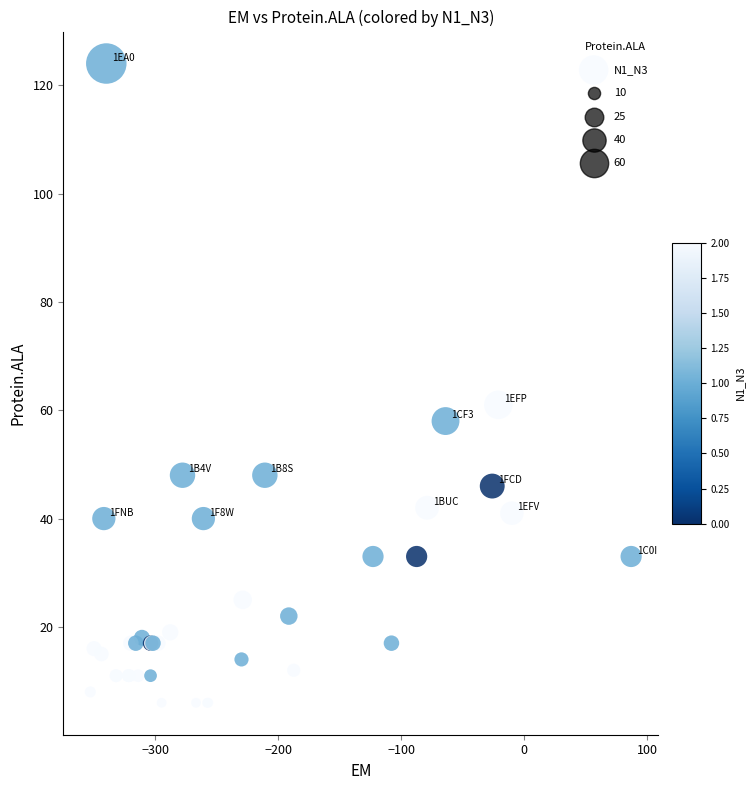

What Y value in the scatter plot is closest to 65?

61